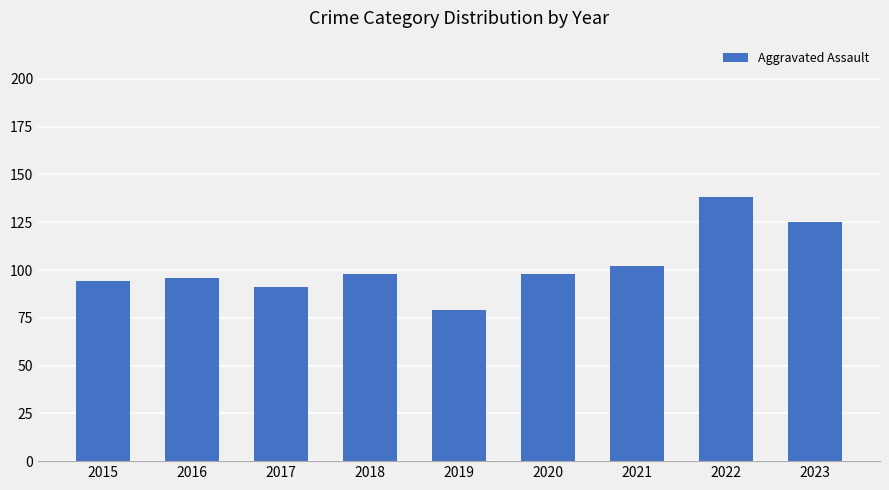

Which label corresponds to the largest value in the chart?

2022